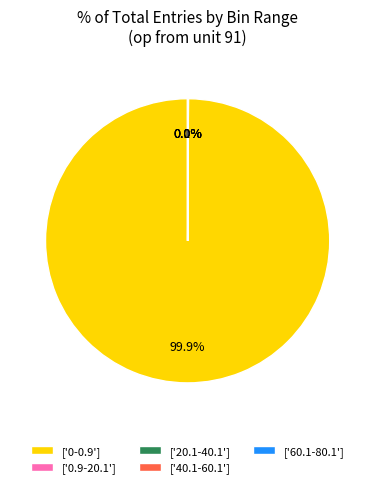

What is the largest slice in the pie chart?

['0-0.9']